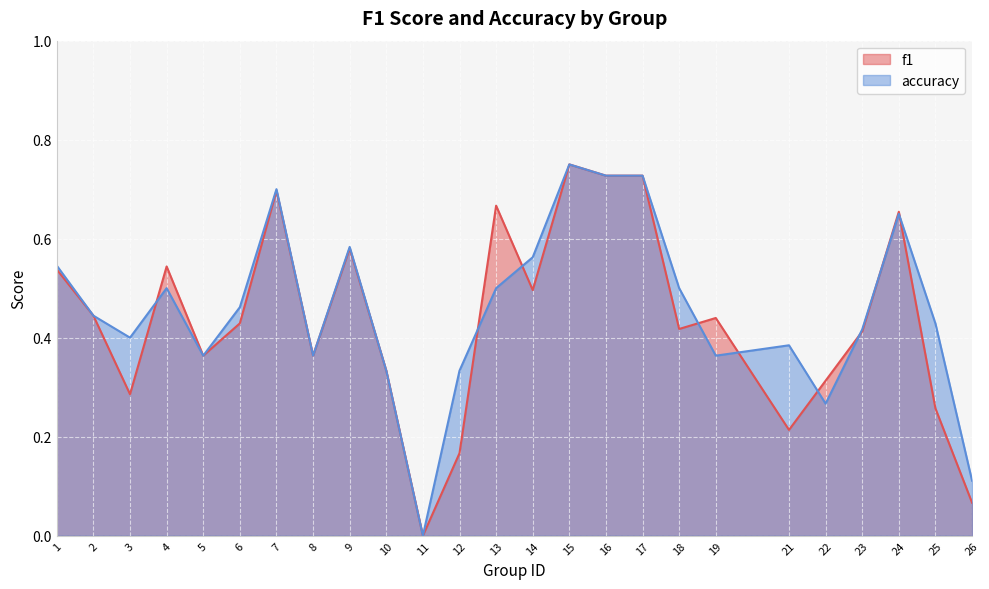

Which category has the lowest value in the f1 series?

11